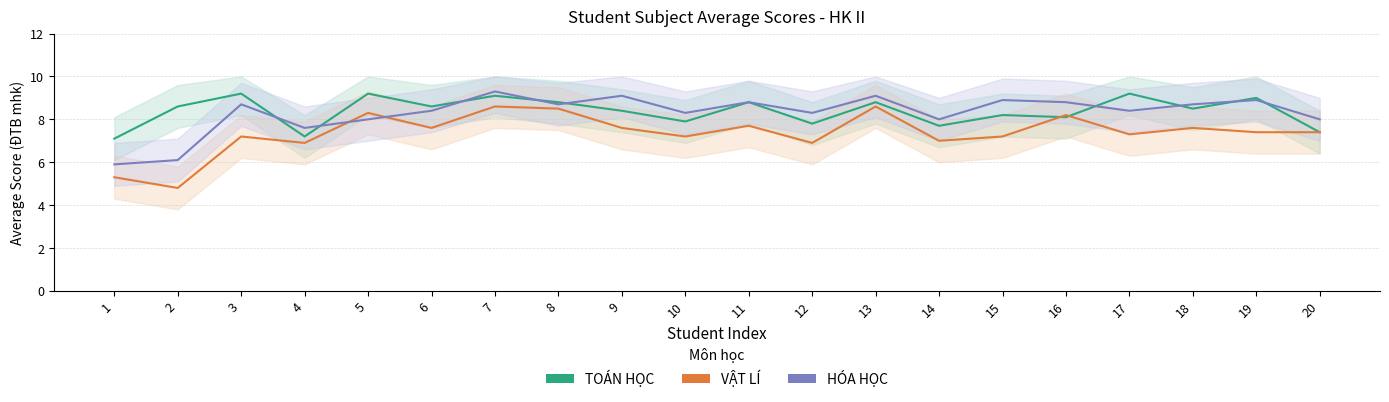

What is the difference between the maximum and minimum values in the VẬT LÍ (ĐTB) series?

3.8